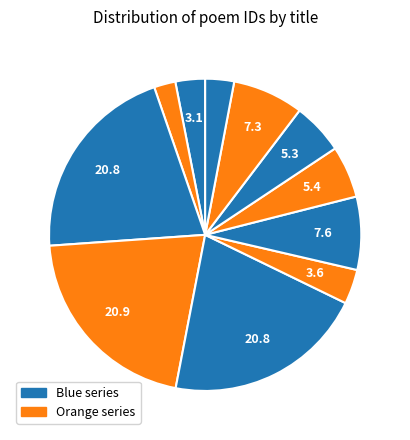

How many slices are in this pie chart?

11